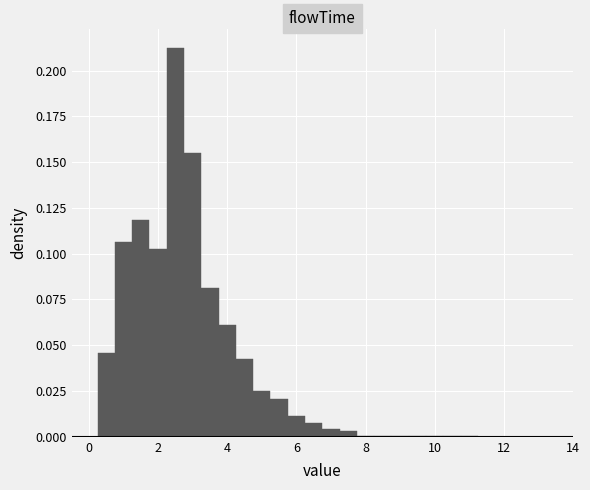

Read against the x-axis, roughly where is the centre of the tallest bar?

2.6